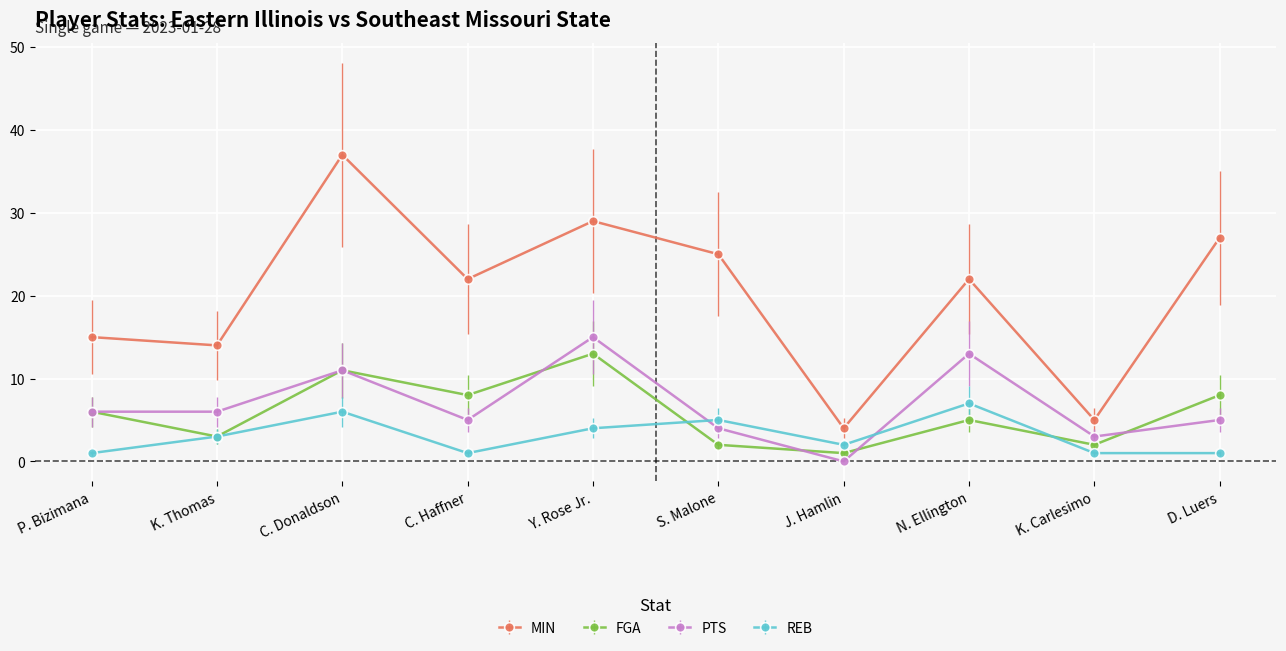

Is the value of MIN at Y. Rose Jr. greater than the value of PTS at K. Thomas?

Yes